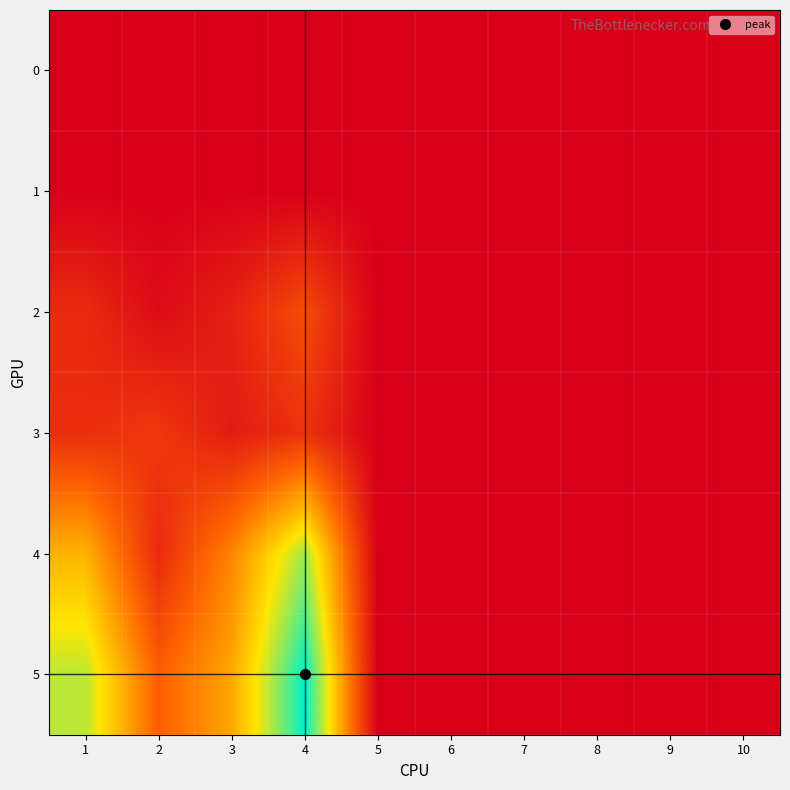

What is the maximum value shown in the chart?

23.8